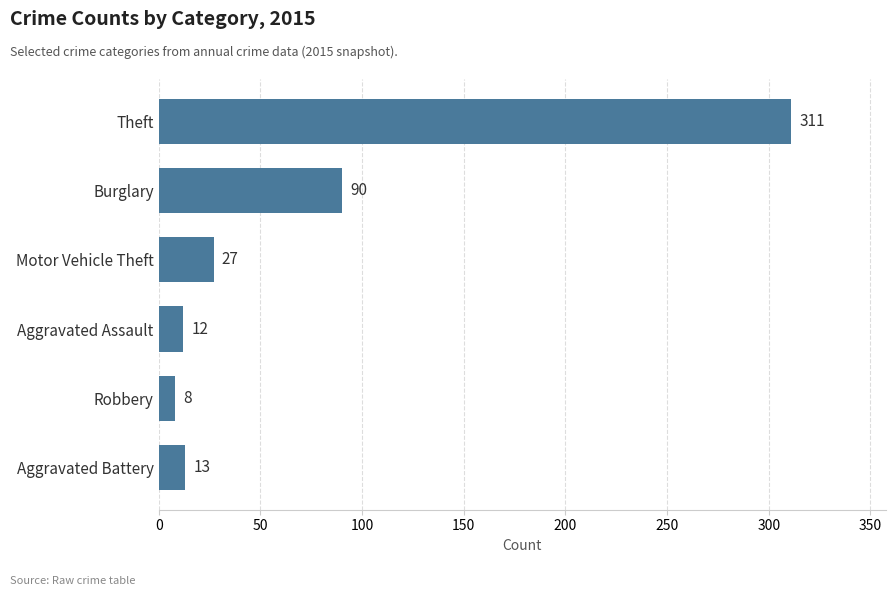

Which category has the lowest value across all series?

Robbery